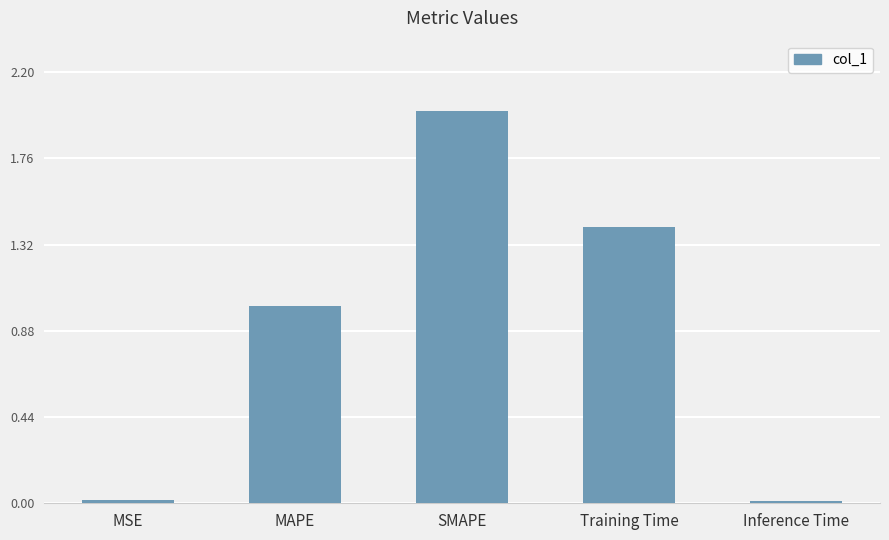

The chart shows a value of 0.5 at Training Time. True or false?

False